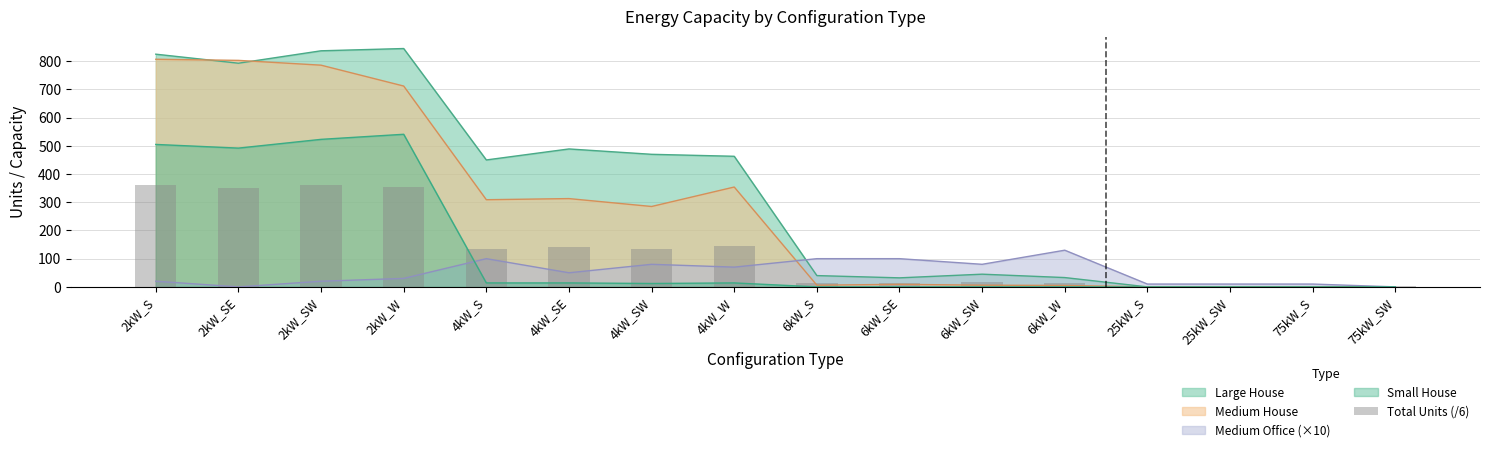

Where is Medium House nearest to the value 403?

4kW_W